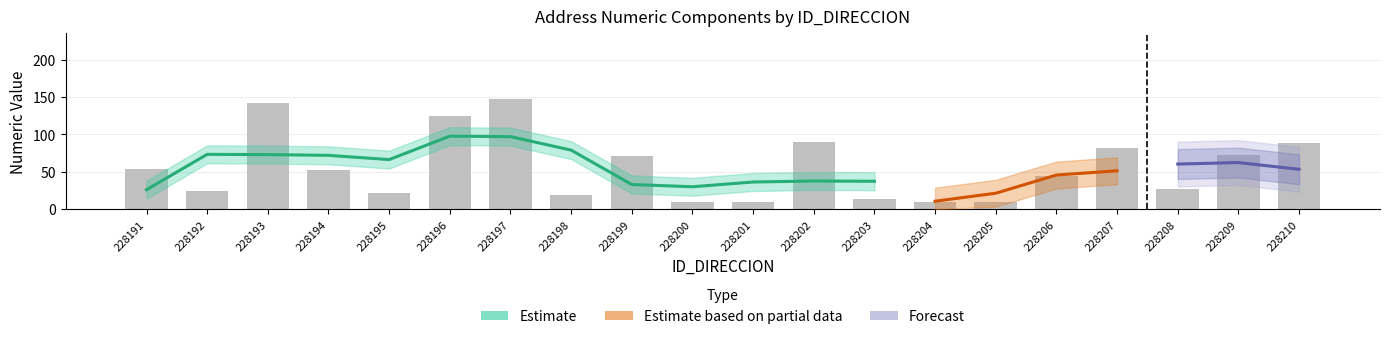

At which category does the chart reach its peak across all series?

228197